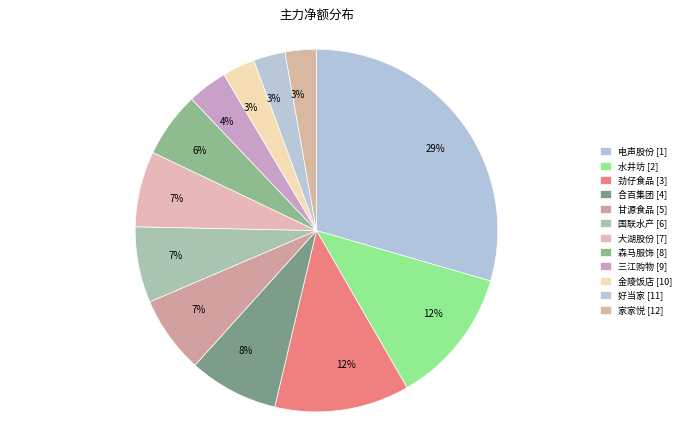

True or false: 三江购物 accounts for 4% of the total.

True